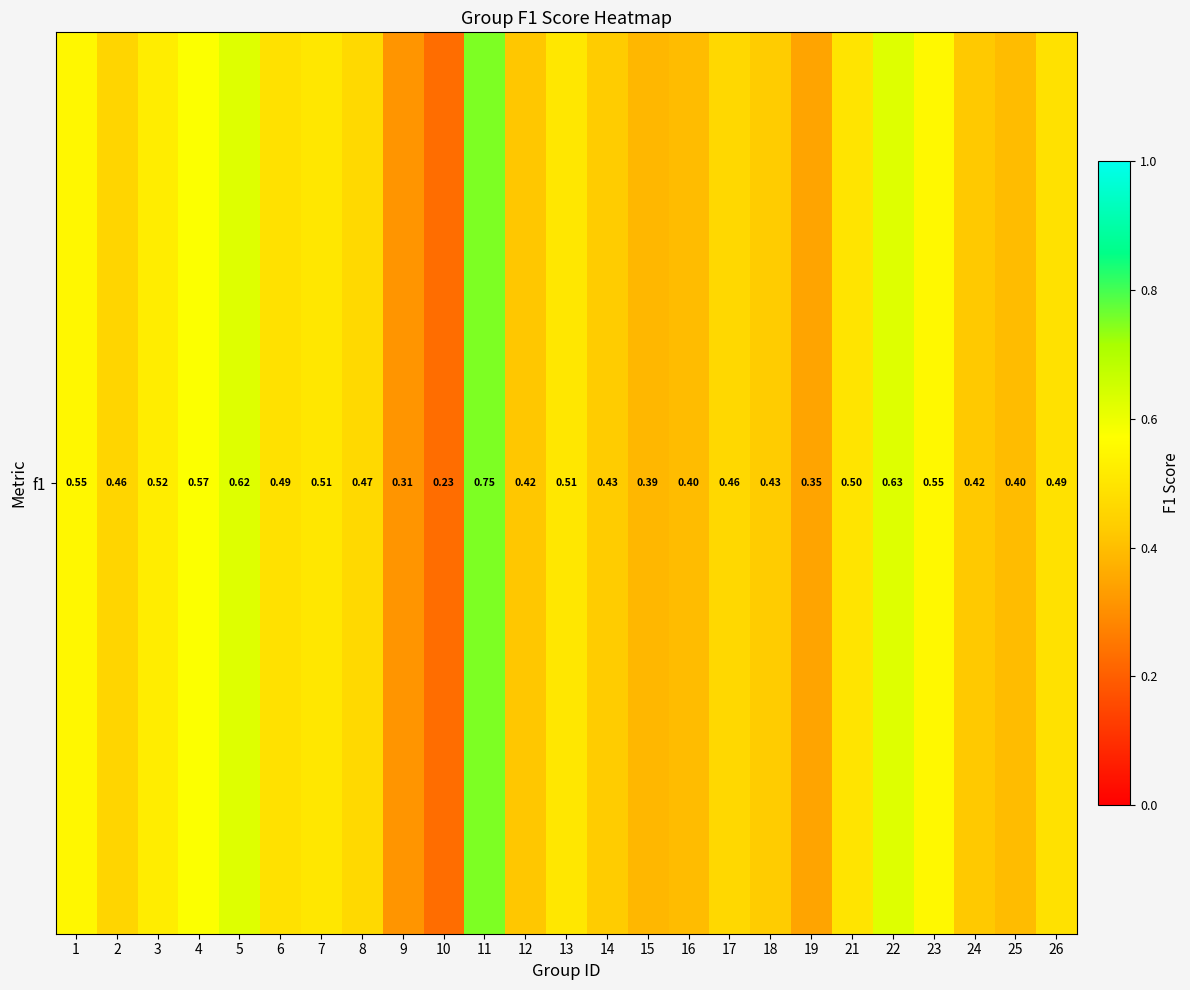

Reading right to left, extract all data points from this chart.

0.5	0.4	0.4	0.6	0.6	0.5	0.3	0.4	0.5	0.4	0.4	0.4	0.5	0.4	0.8	0.2	0.3	0.5	0.5	0.5	0.6	0.6	0.5	0.5	0.5